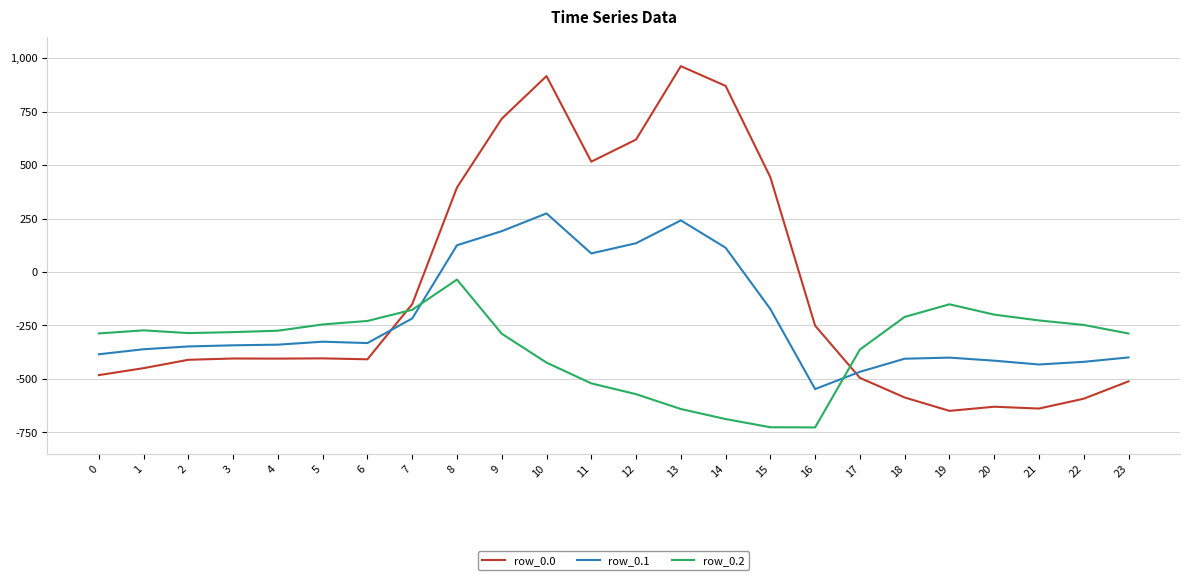

What is the sum of the row_0.1 values at 7 and 5?

-542.9